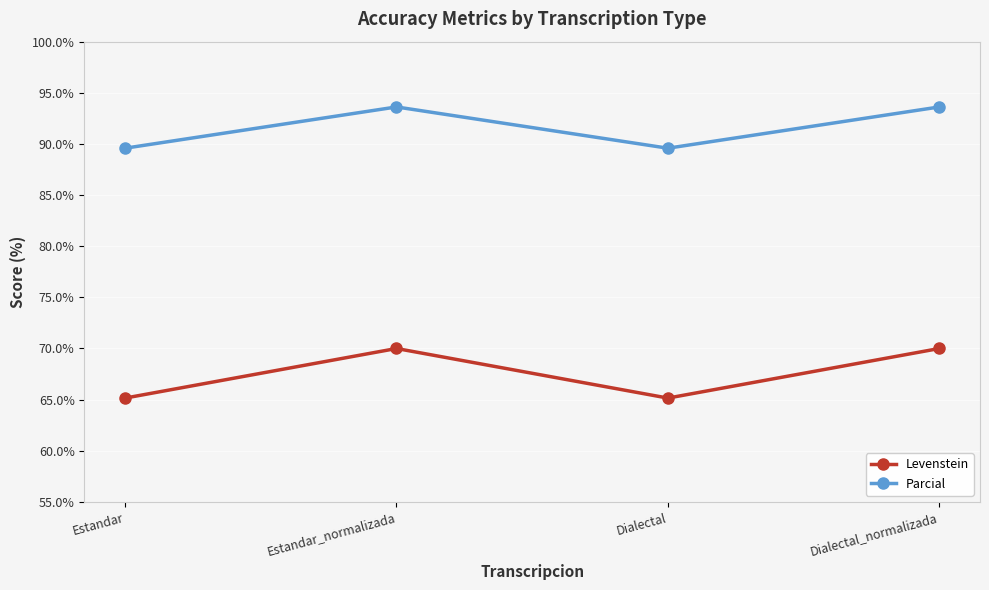

What is the difference between the second highest and minimum values in the Levenstein series?

4.8